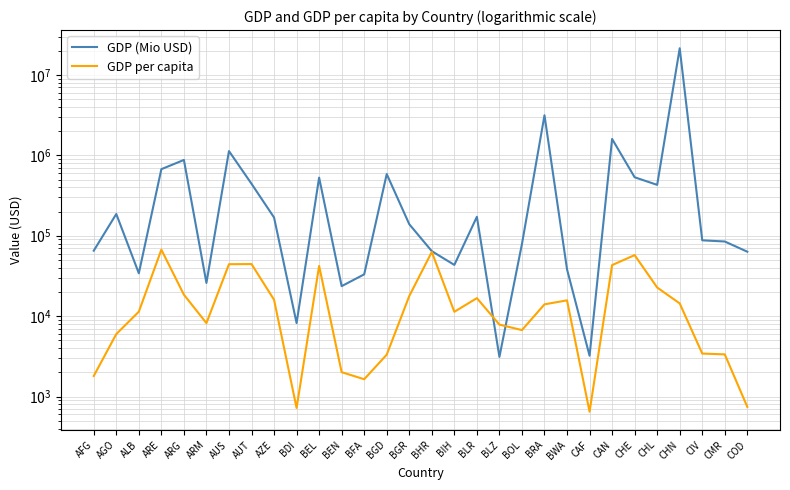

Which category has the lowest value across all series?

CAF